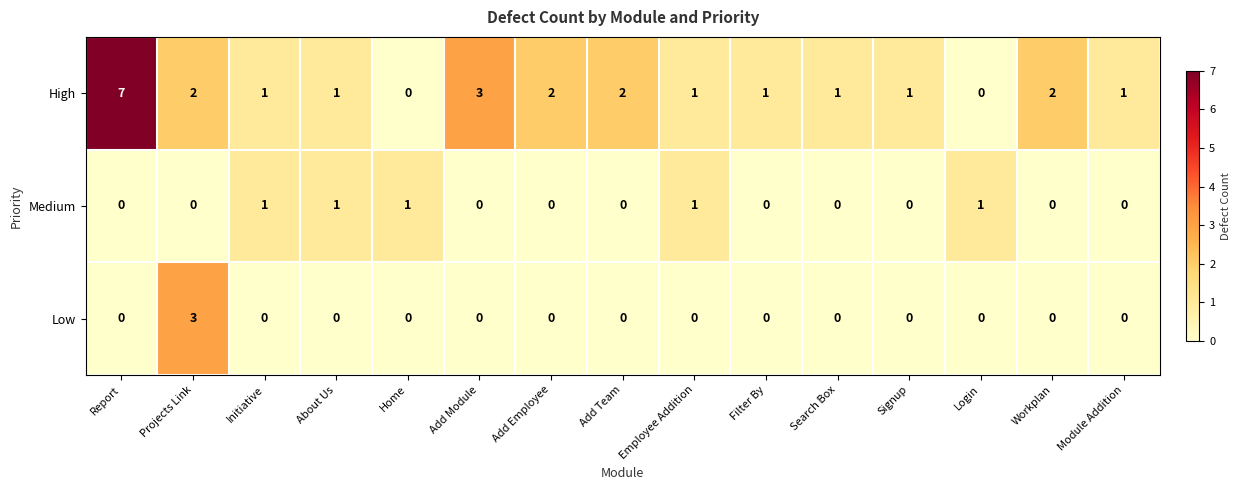

Which category has the highest value in the Low series?

Projects Link